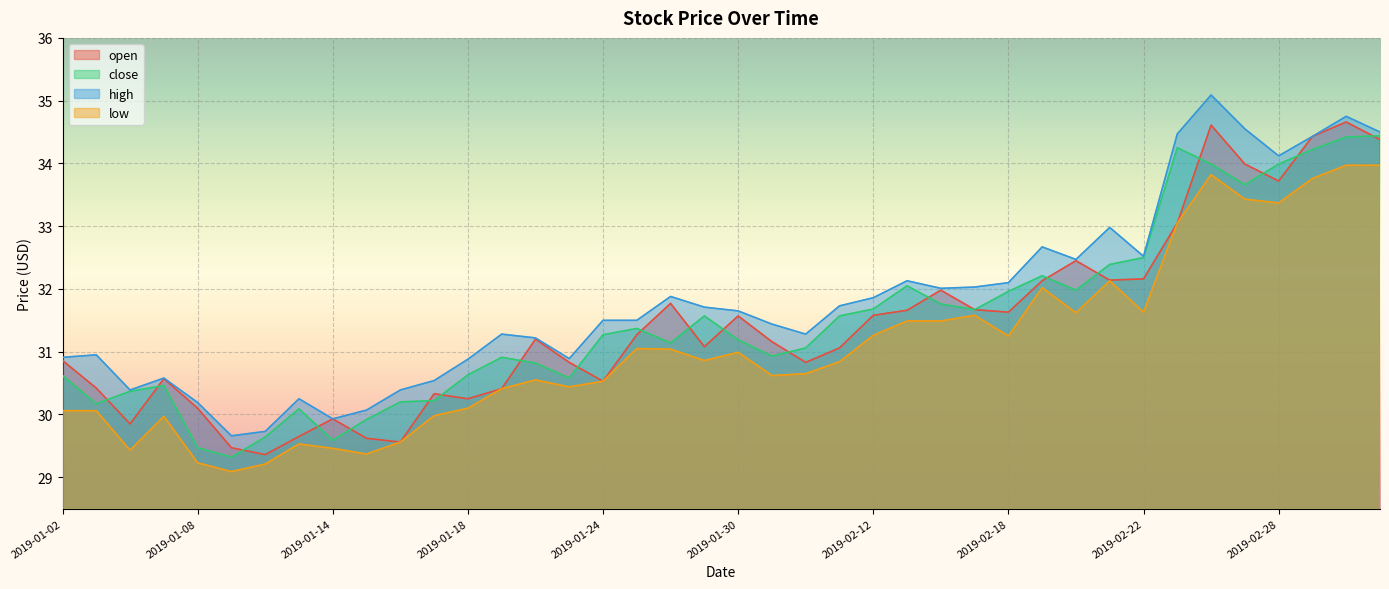

Is the value of high at 2019-01-10 greater than the value of open at 2019-02-26?

No